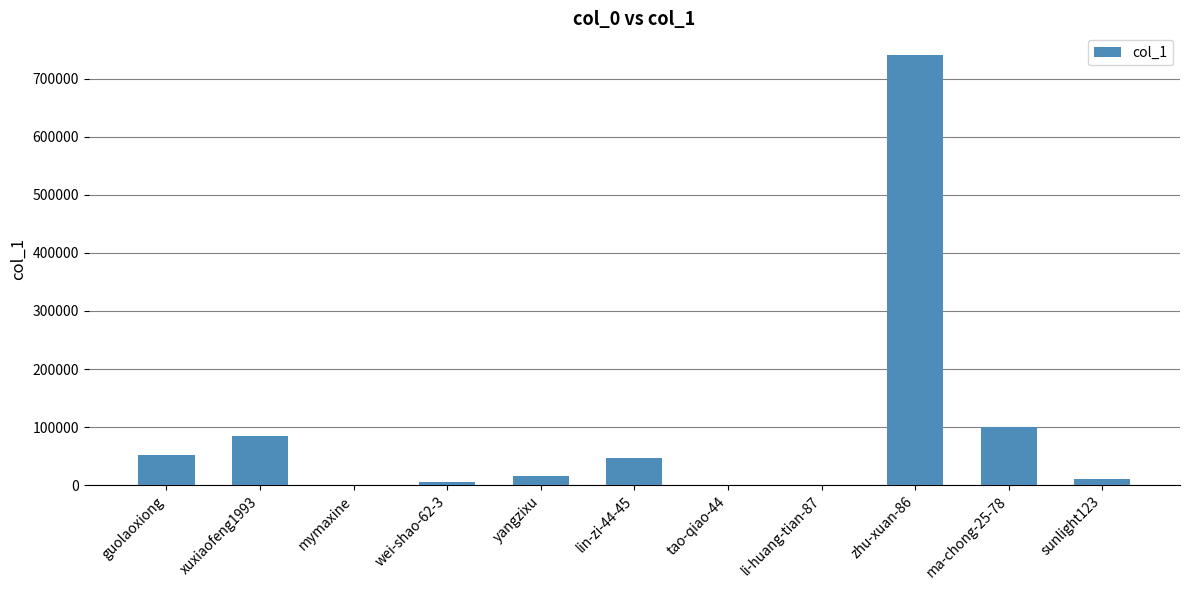

What is the greatest value displayed?

740842